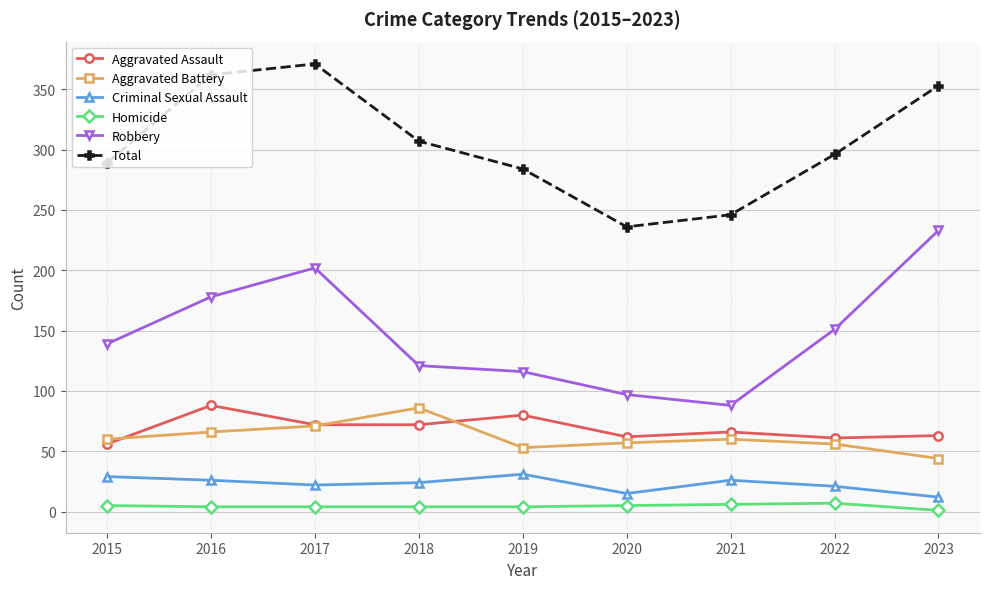

Does the chart have visible grid lines?

Yes